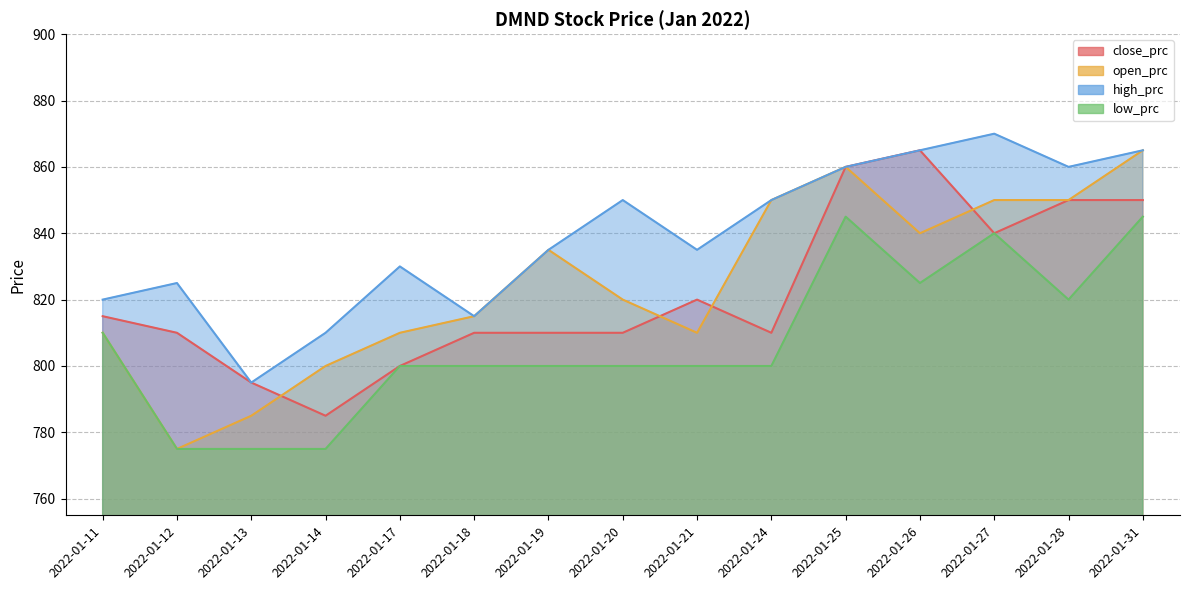

What is the difference between the maximum and minimum values in the low_prc series?

70